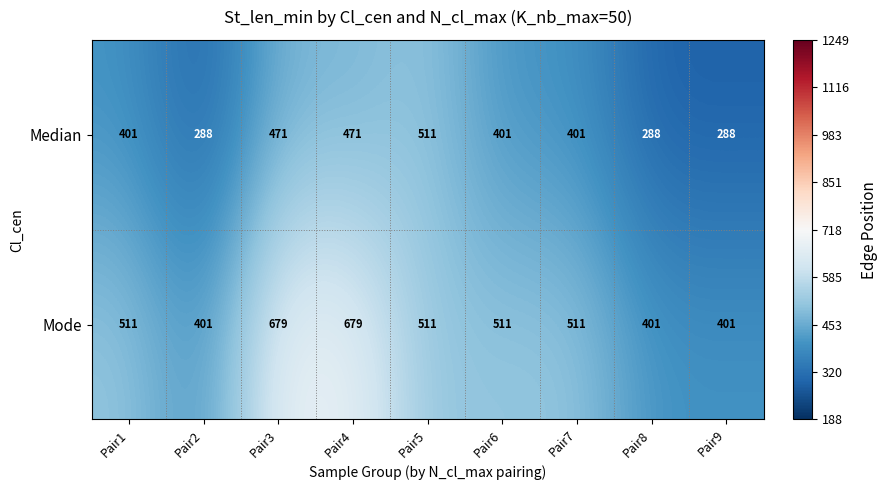

What is the difference between the maximum and minimum values in the Median series?

223